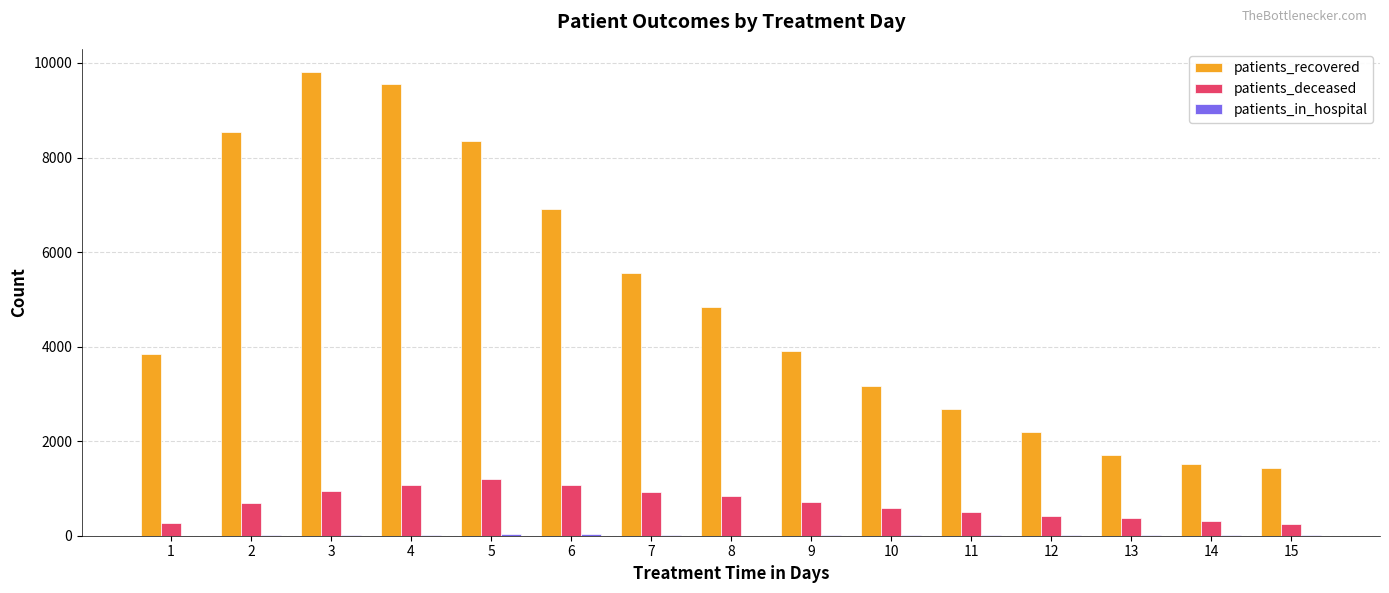

Which series changed the most between 5 and 12?

patients_recovered